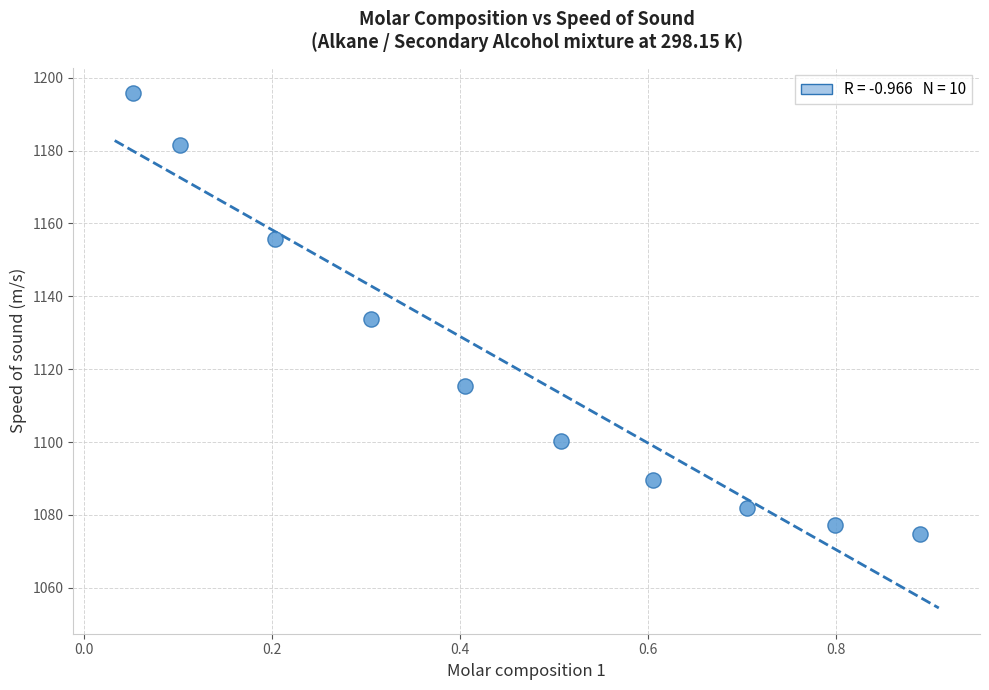

What is the range of X values (max minus min)?

0.8